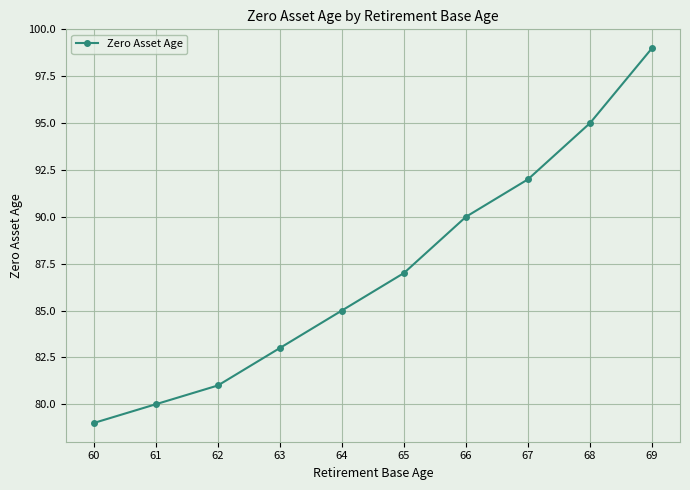

List the labels in order of value, smallest first.

60, 61, 62, 63, 64, 65, 66, 67, 68, 69